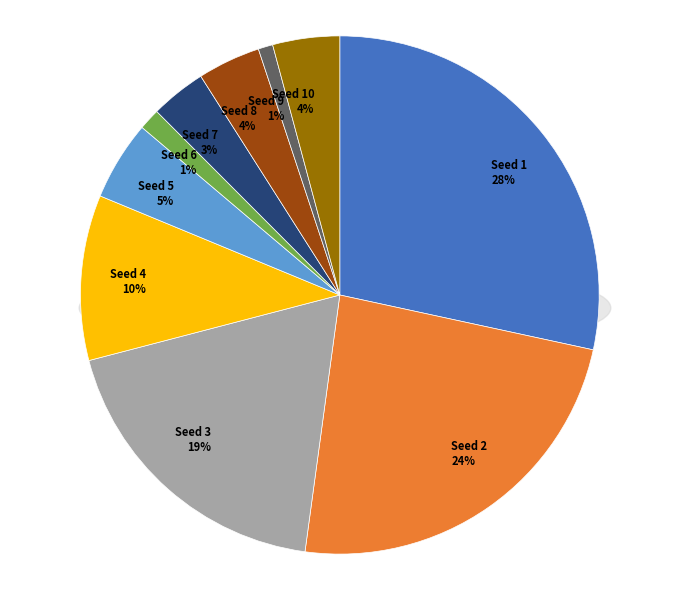

Rank the categories by value from lowest to highest.

9, 6, 7, 8, 10, 5, 4, 3, 2, 1